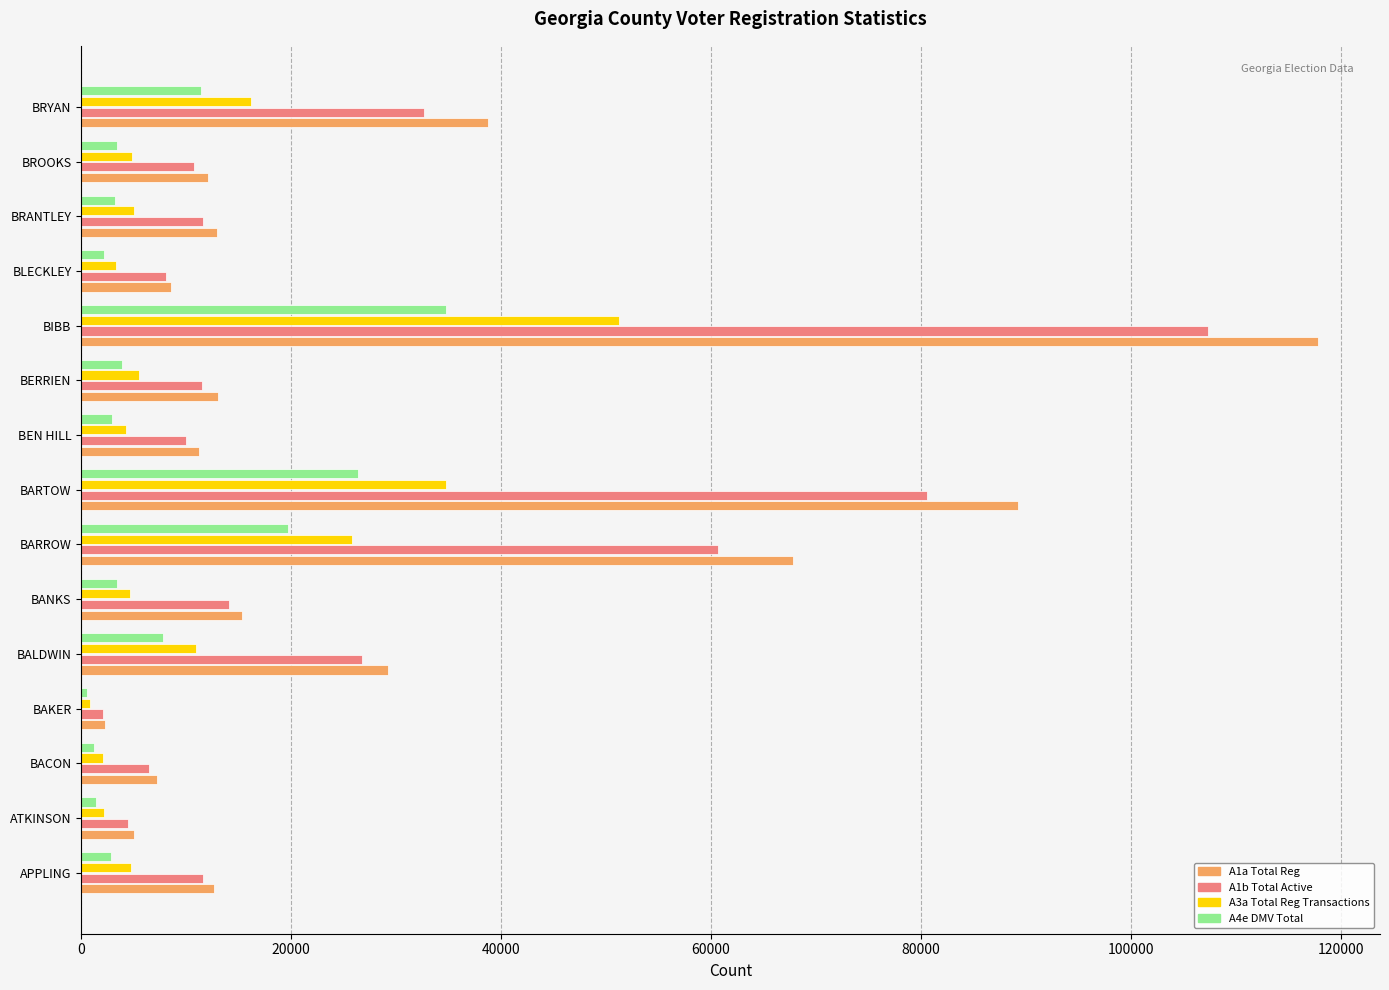

True or false: A1b Total Active has a value of 6480 at BACON.

True